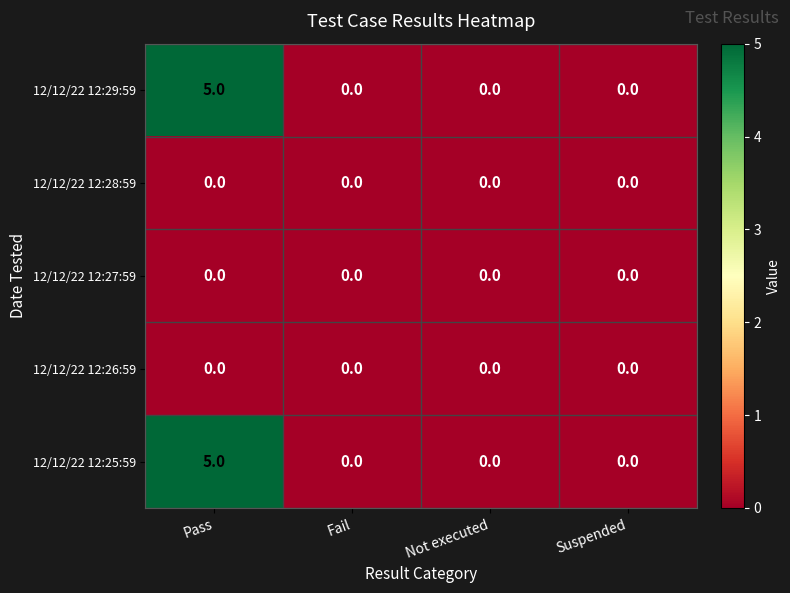

At which category is the sum across all series the highest?

Pass